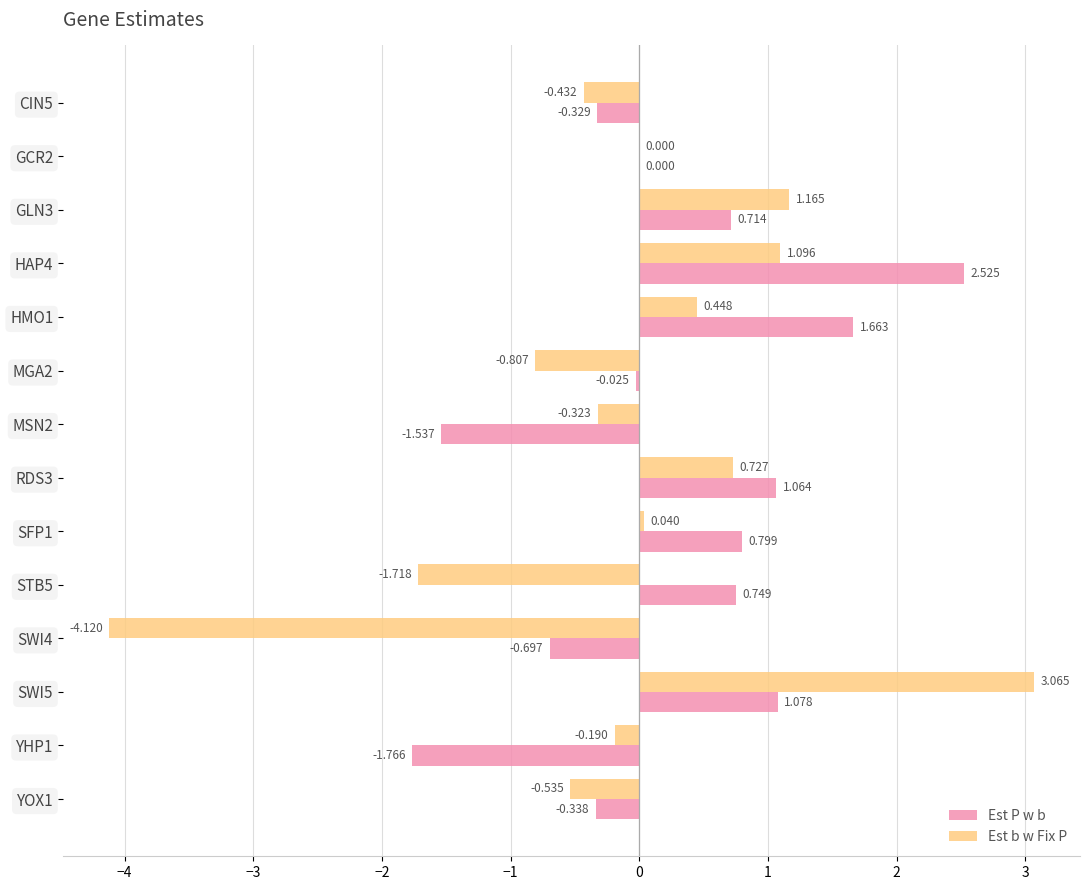

At which label does Est P w b reach its peak?

HAP4